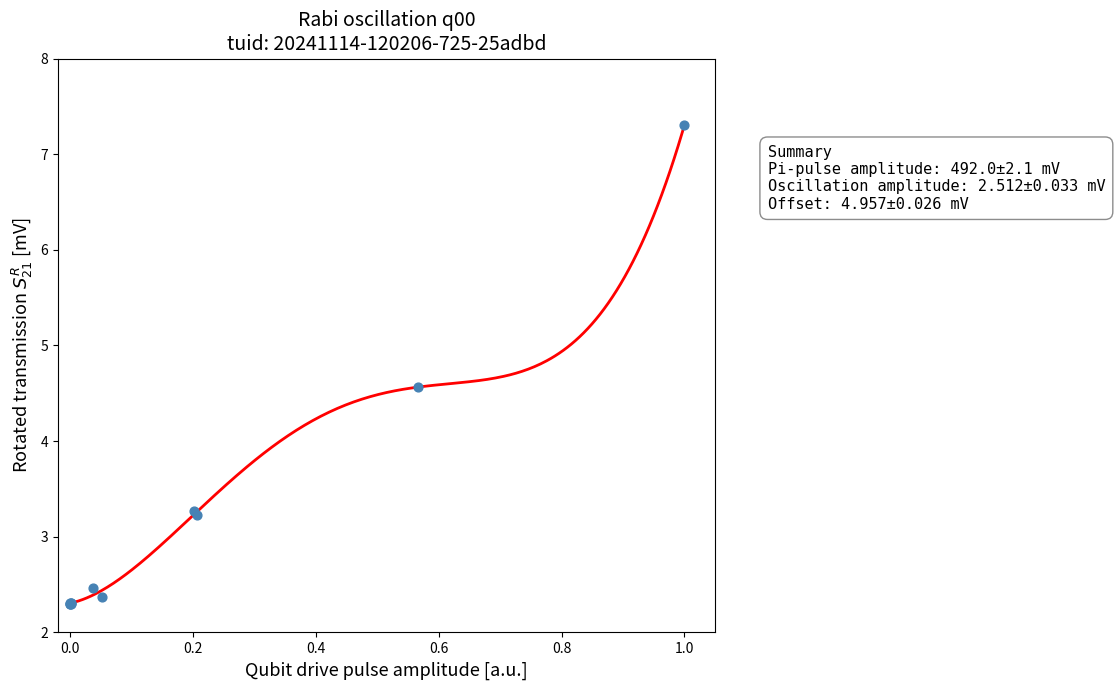

What Y value in the scatter plot is closest to 4?

4.6